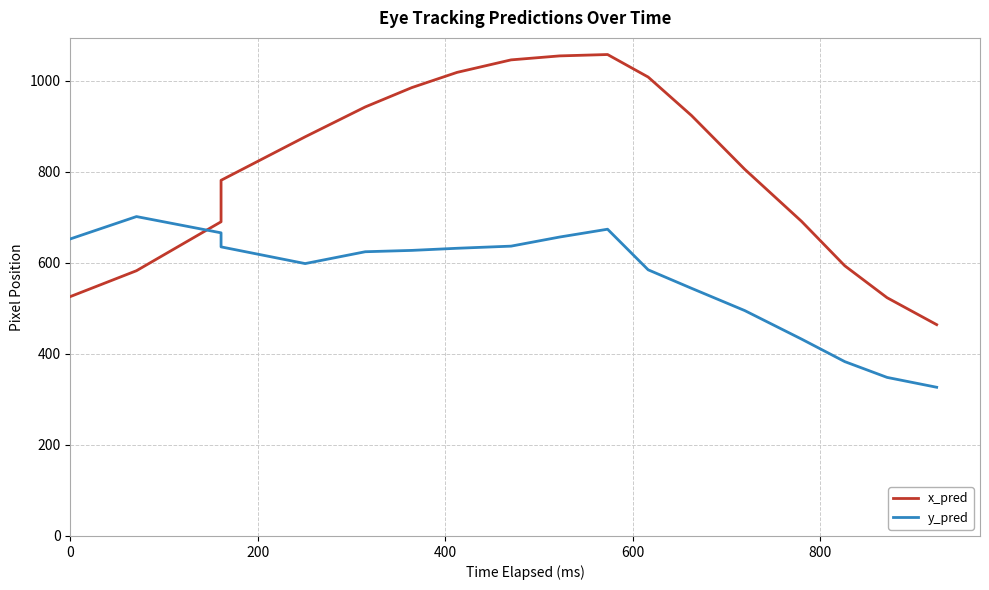

List the labels in order of x_pred value, largest first.

10, 9, 8, 7, 11, 6, 1000, 12, 800, 13, 600, 14, 400, 15, 200, 0, 16, 17